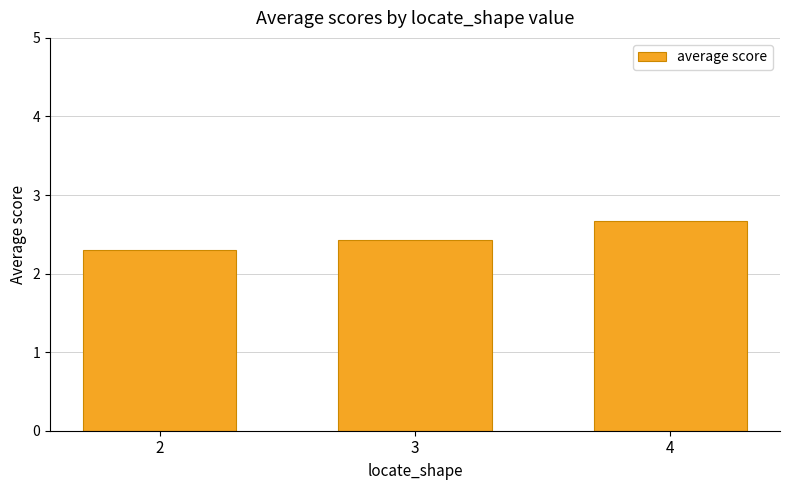

How many series are shown in this chart?

1